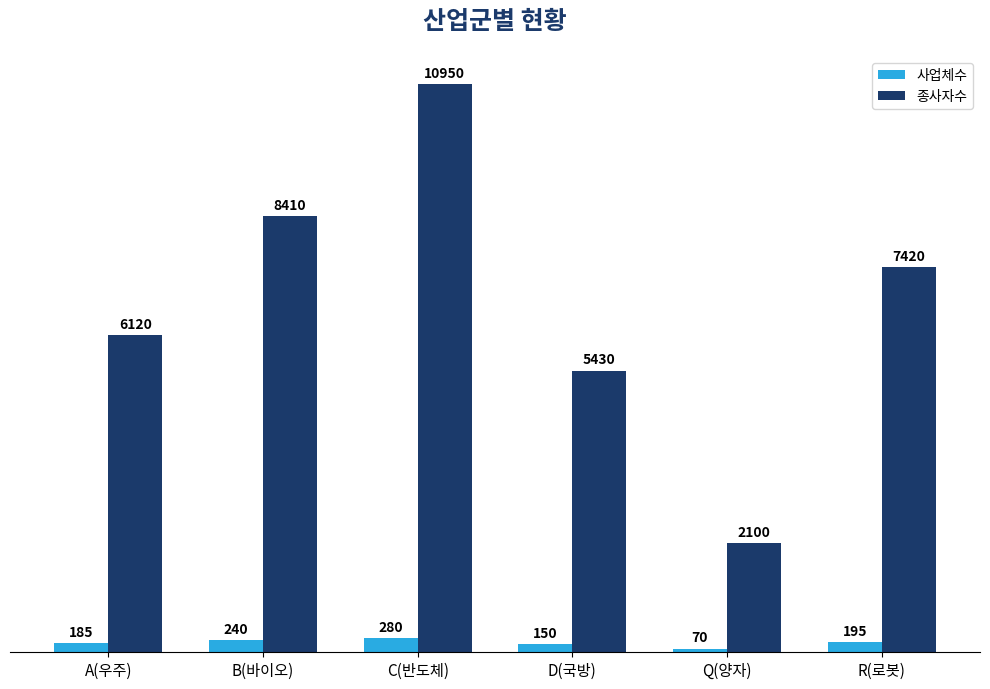

What is the label of the 6th bar from the right?

A(우주)